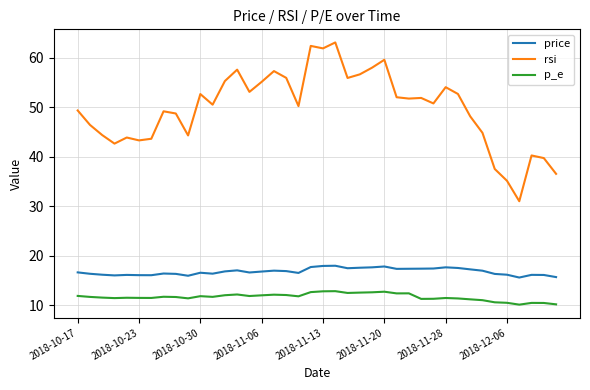

At how many categories does at least one series exceed 46?

27